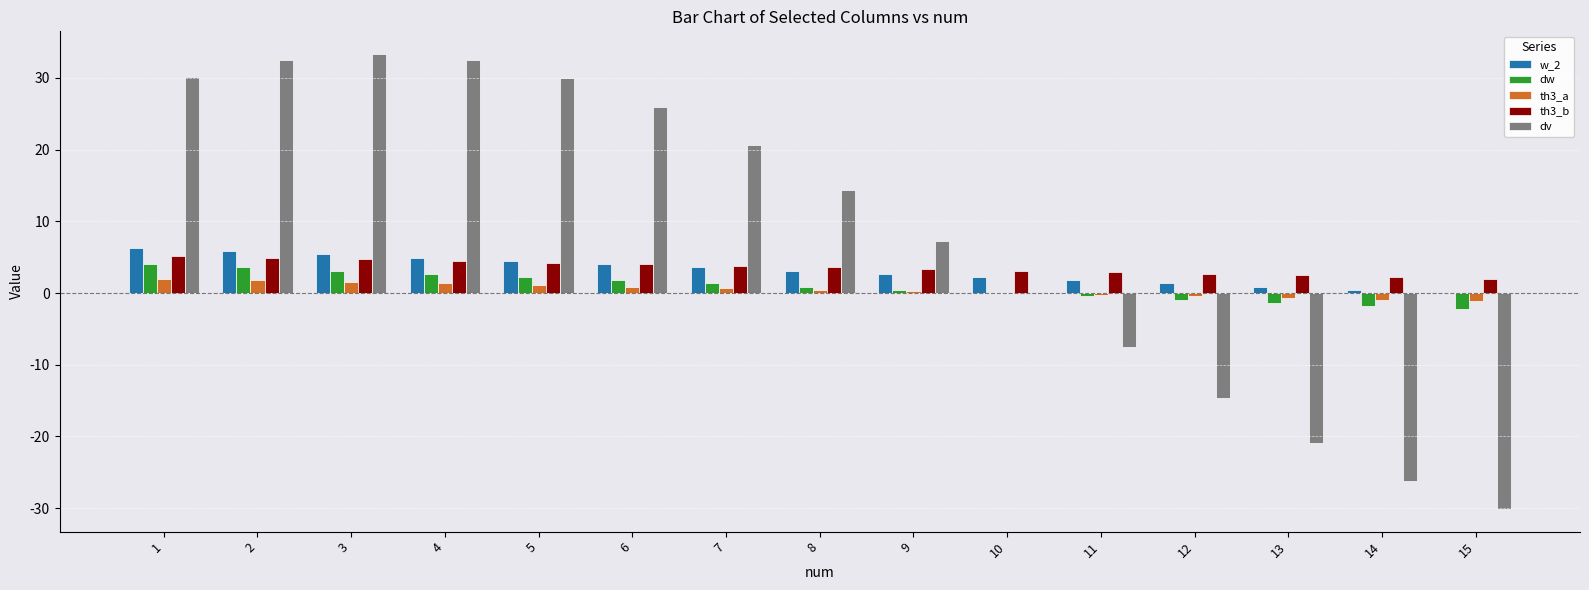

What is the maximum value for th3_a?

2.0